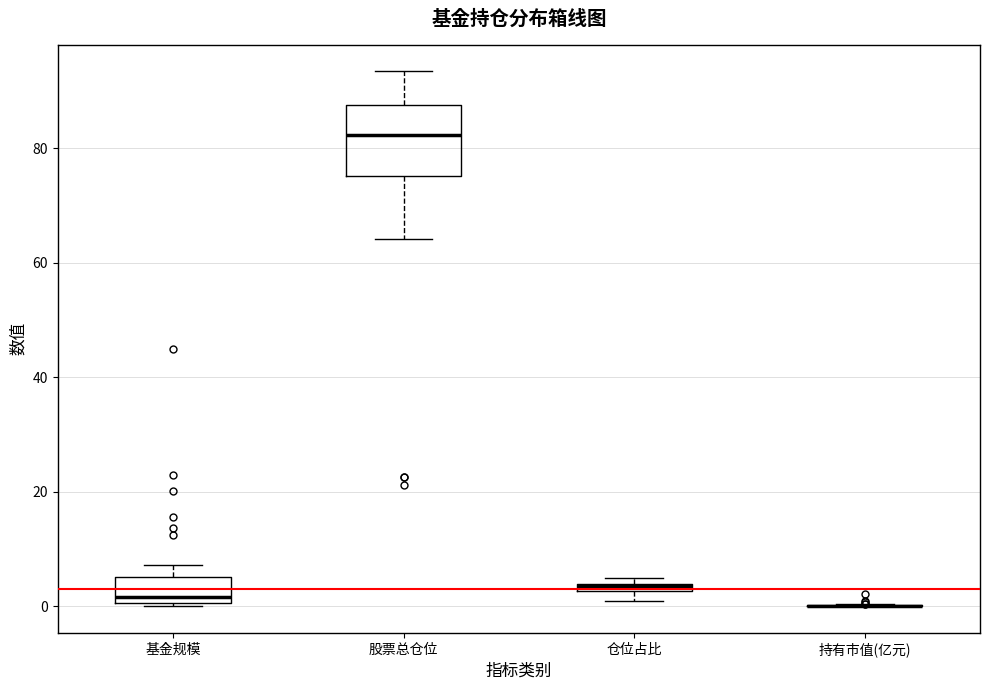

Where is the upper edge of the box for 基金规模 on the y-axis? The values are not printed on the chart, so give them approximately, as read against the axis.

6